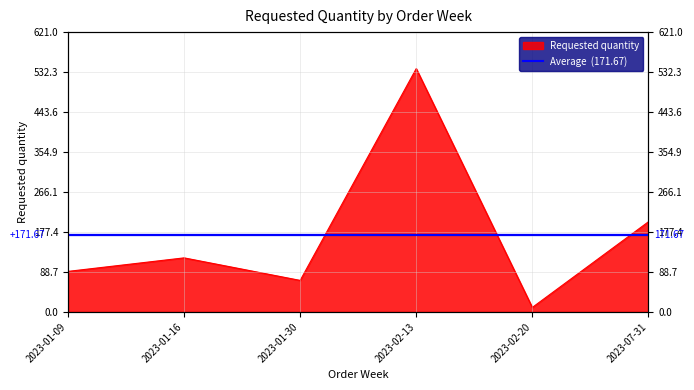

Is it true that the value at 2023-01-16 is 48?

False